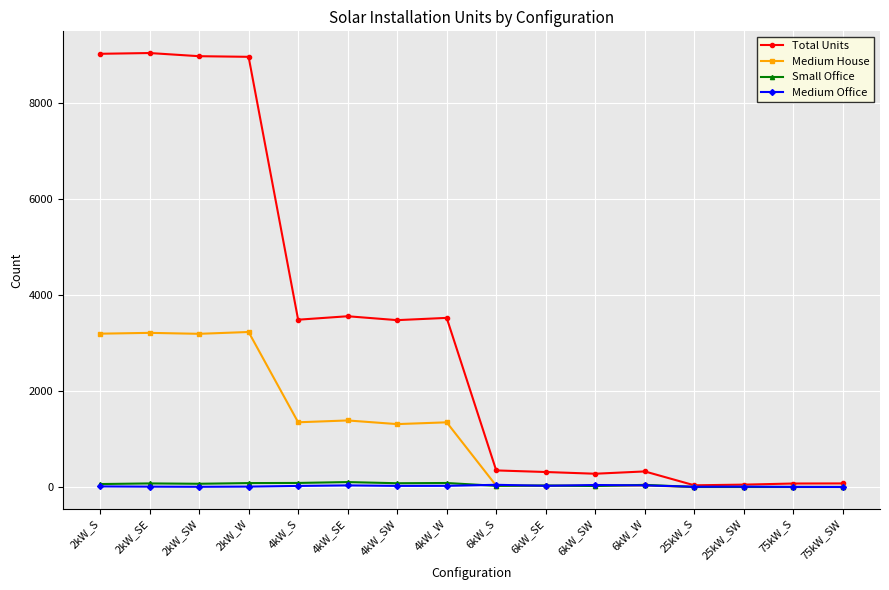

What is the maximum value shown in the chart?

9041